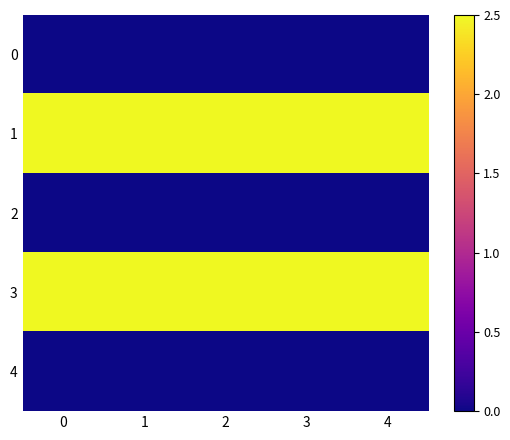

Reading right to left, what are all the values shown in this chart?

0: 4=0.0	3=0.0	2=0.0	1=0.0	0=0.0
1: 4=2.5	3=2.5	2=2.5	1=2.5	0=2.5
2: 4=0.0	3=0.0	2=0.0	1=0.0	0=0.0
3: 4=2.5	3=2.5	2=2.5	1=2.5	0=2.5
4: 4=0.0	3=0.0	2=0.0	1=0.0	0=0.0